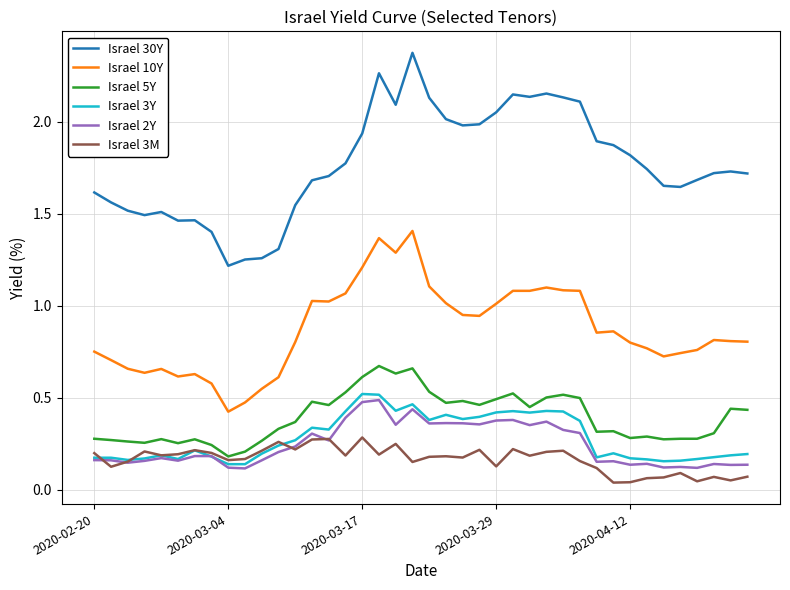

Which series has the widest spread of values?

Israel 30Y